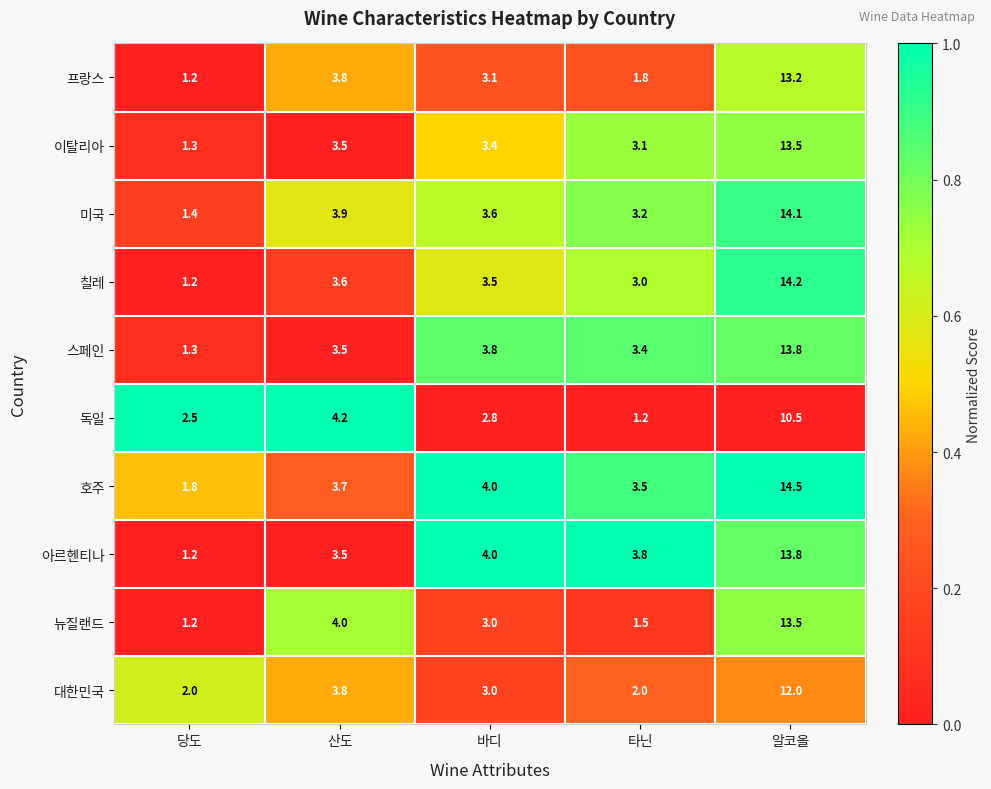

True or false: 아르헨티나 has a value of 2.4 at 타닌.

False